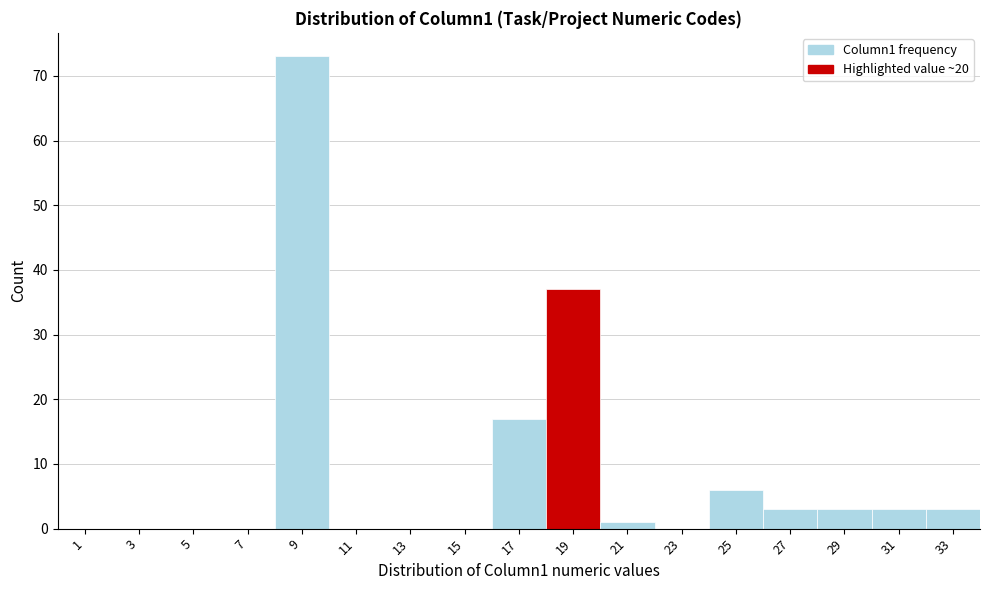

Reading right to left, extract all data points from this chart.

33=3	31=3	29=3	27=3	25=6	23=0	21=1	19=37	17=17	15=0	13=0	11=0	9=73	7=0	5=0	3=0	1=0